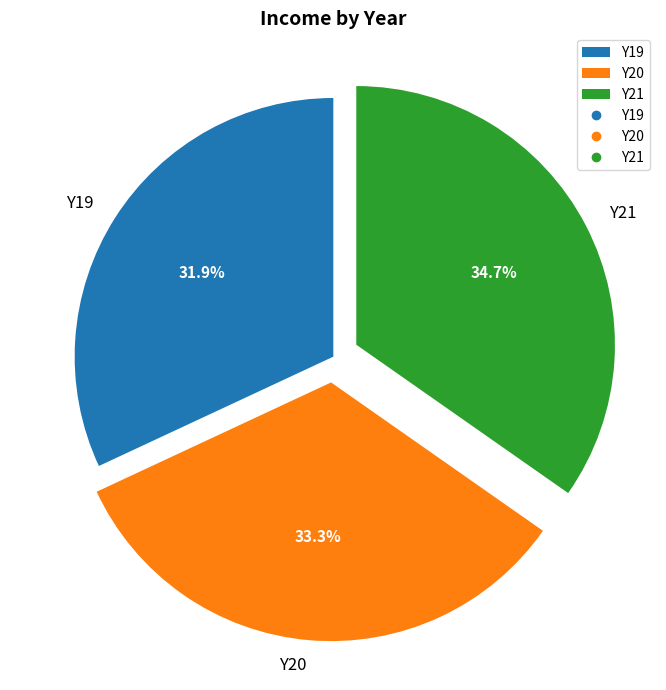

Does any single category account for the majority?

No